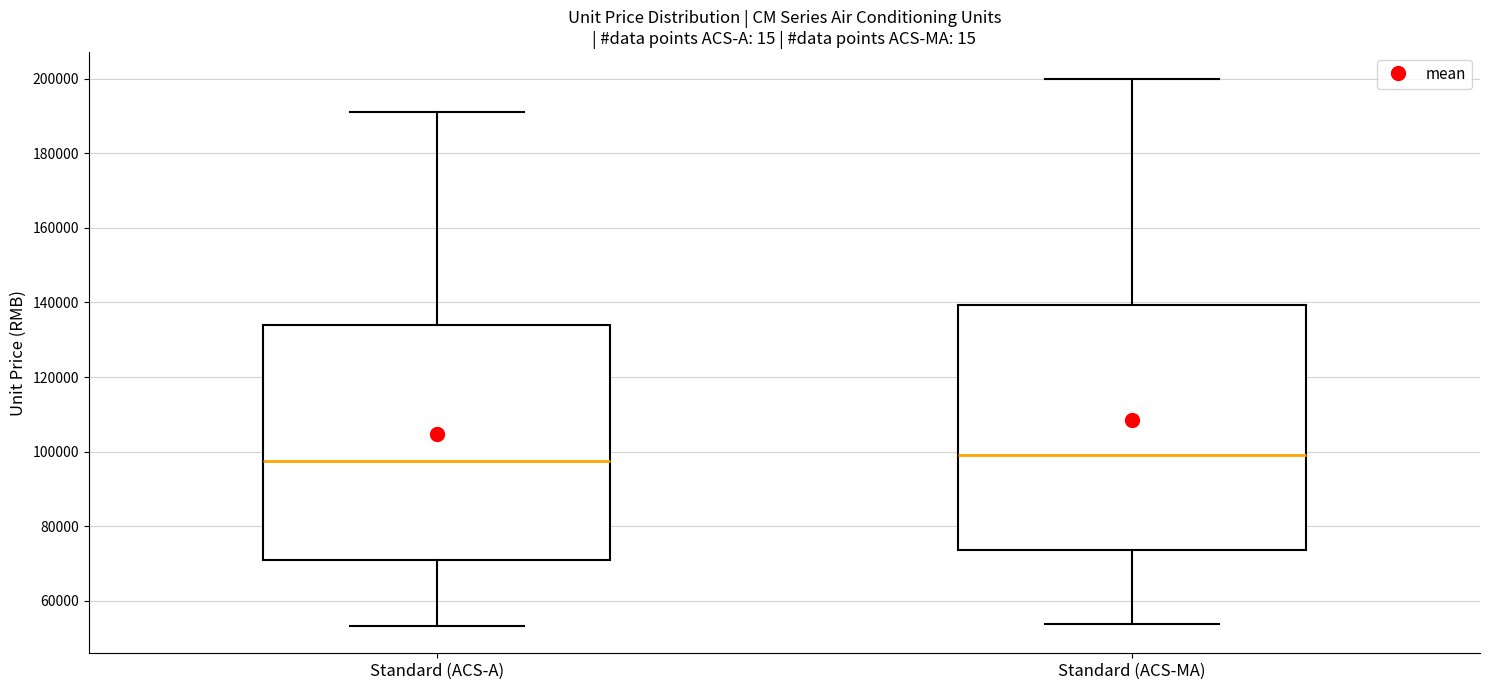

Where does the upper whisker of the box for Standard (ACS-A) end on the y-axis? The values are not printed on the chart, so give them approximately, as read against the axis.

192000